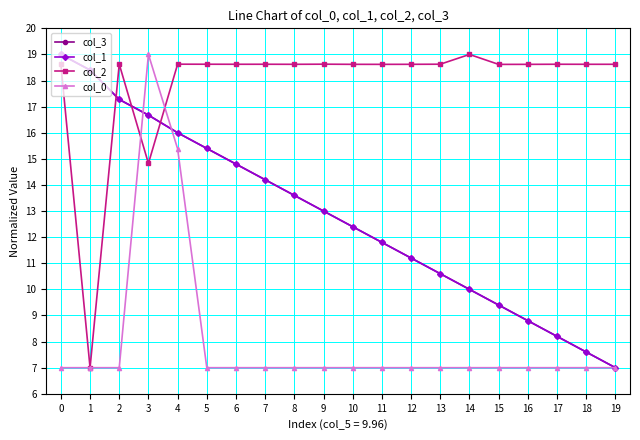

Is it true that col_2 equals 18.6 at 2?

True